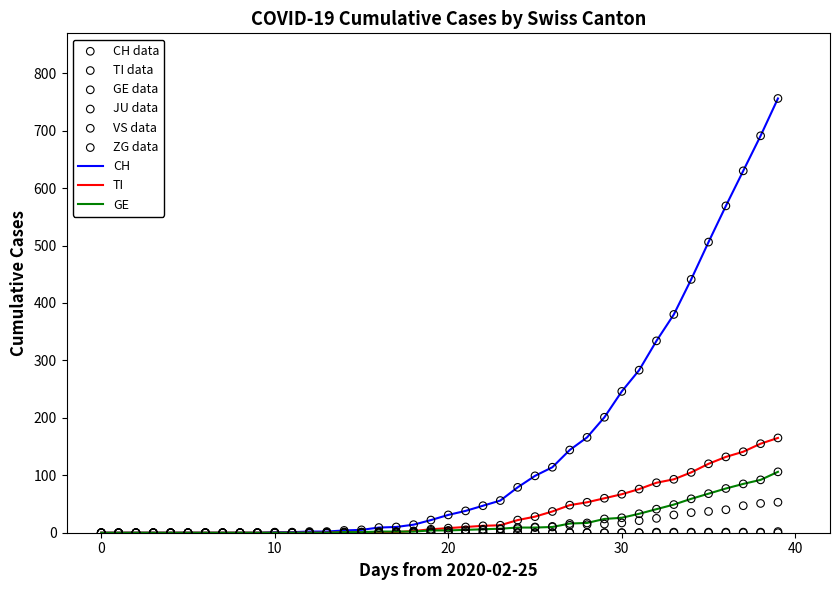

Is the value of ZG at 2020-03-05 greater than the value of VS at 2020-03-17?

No